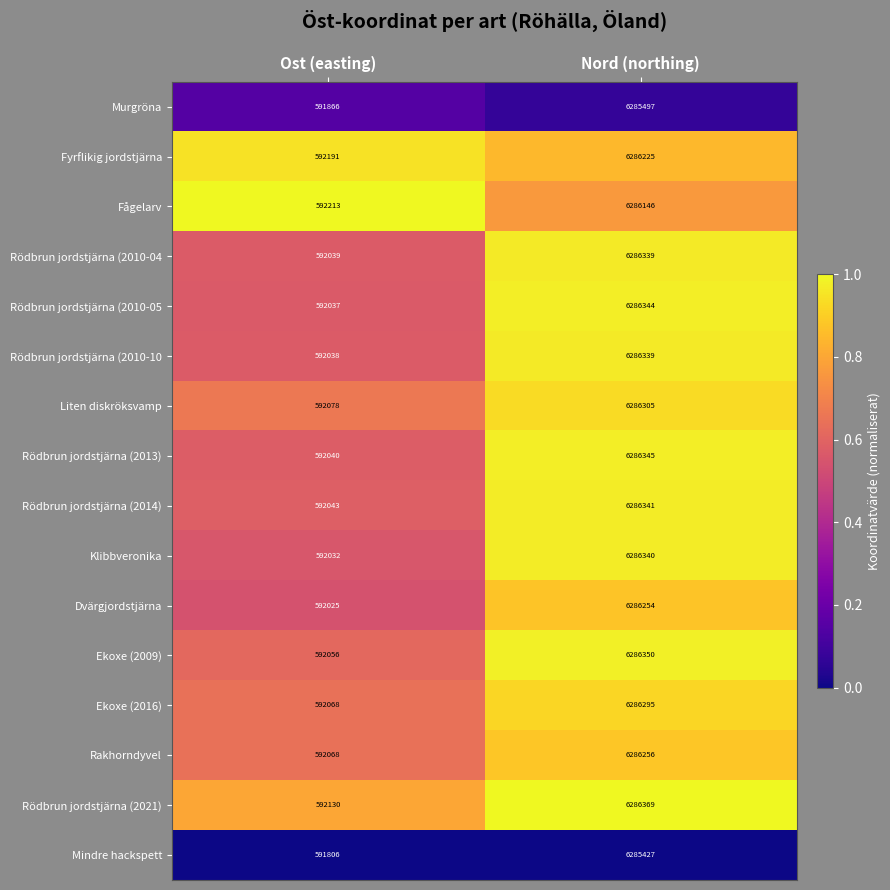

Where is Rödbrun jordstjärna (2014) nearest to the value 3439192?

Ost (easting)